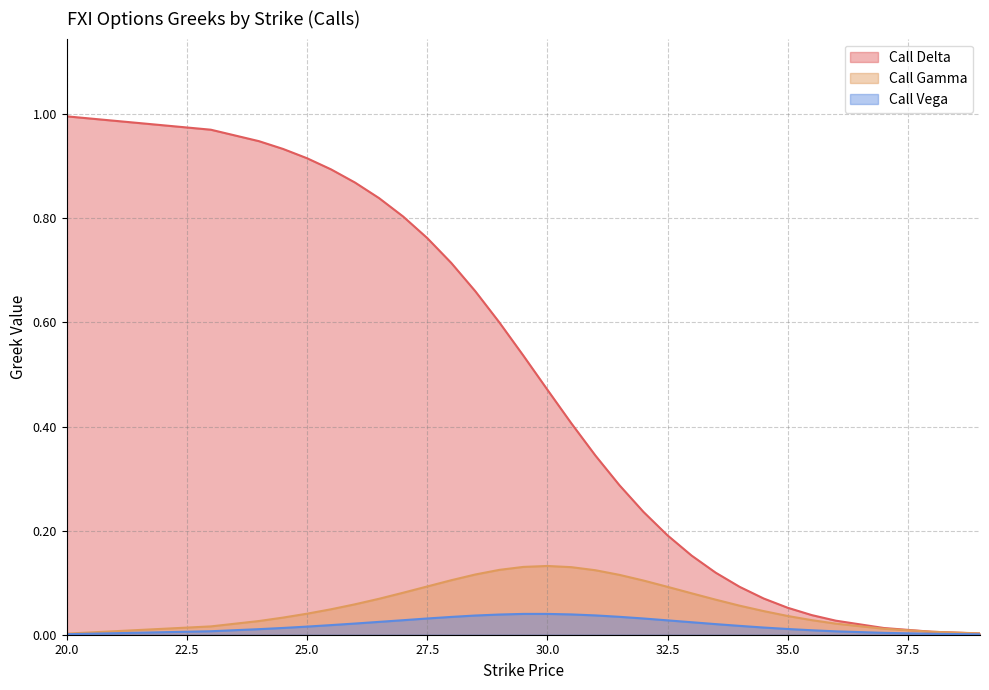

Count the number of data series in this chart.

3